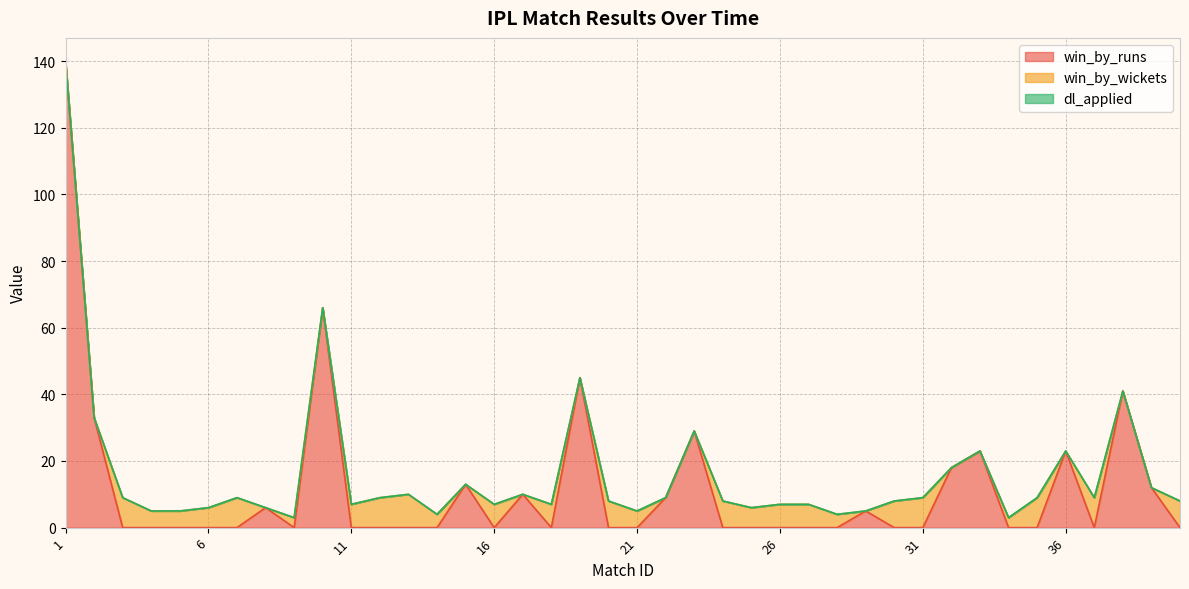

How many values in win_by_runs are above zero?

15